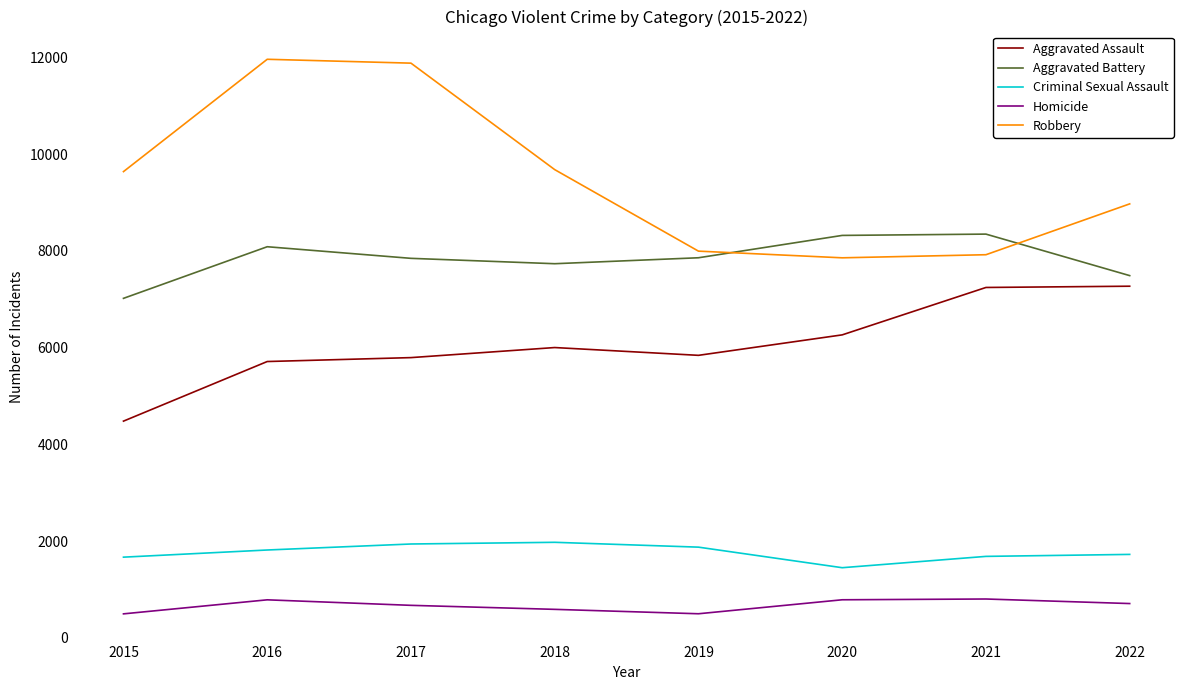

What is the difference between the maximum and minimum values in the Aggravated Assault series?

2789